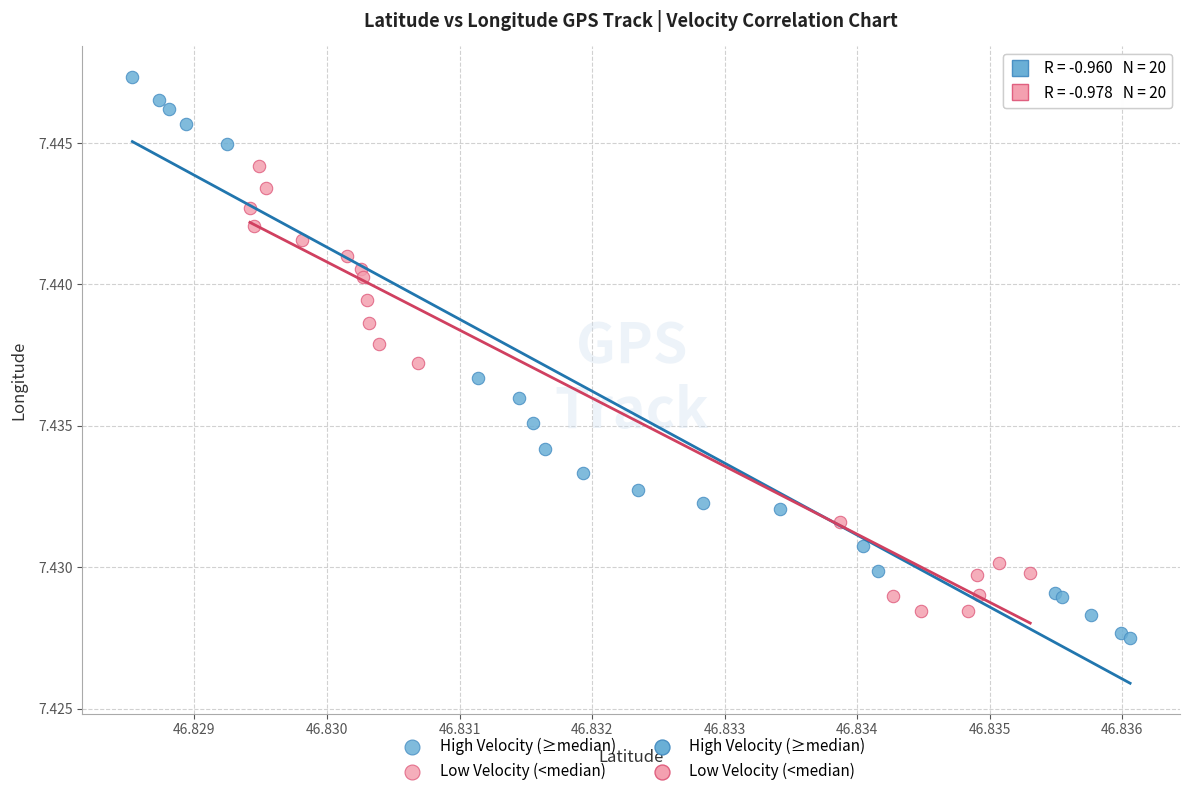

Which series reaches the minimum Y coordinate?

High Velocity (≥median)